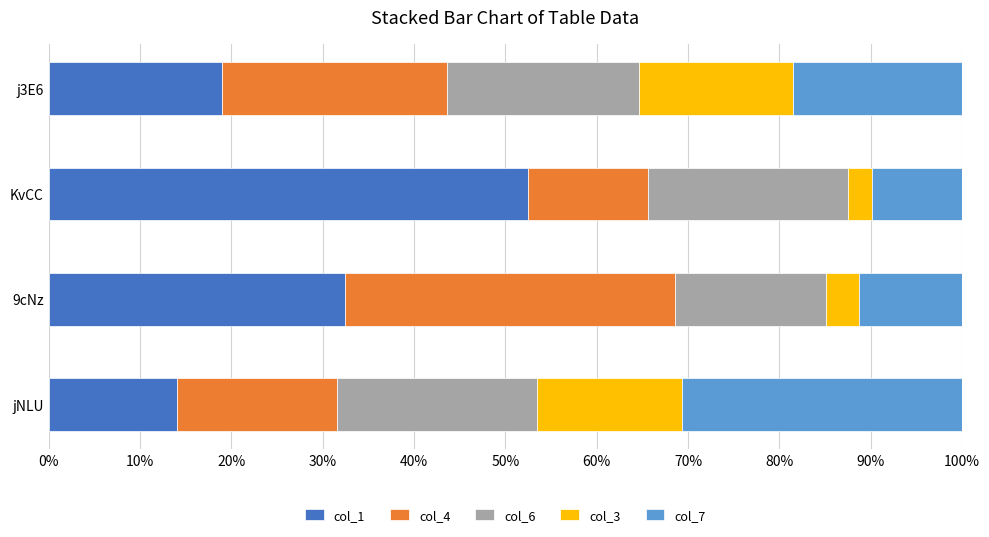

The value of col_1 at jNLU is 20.8. True or false?

False